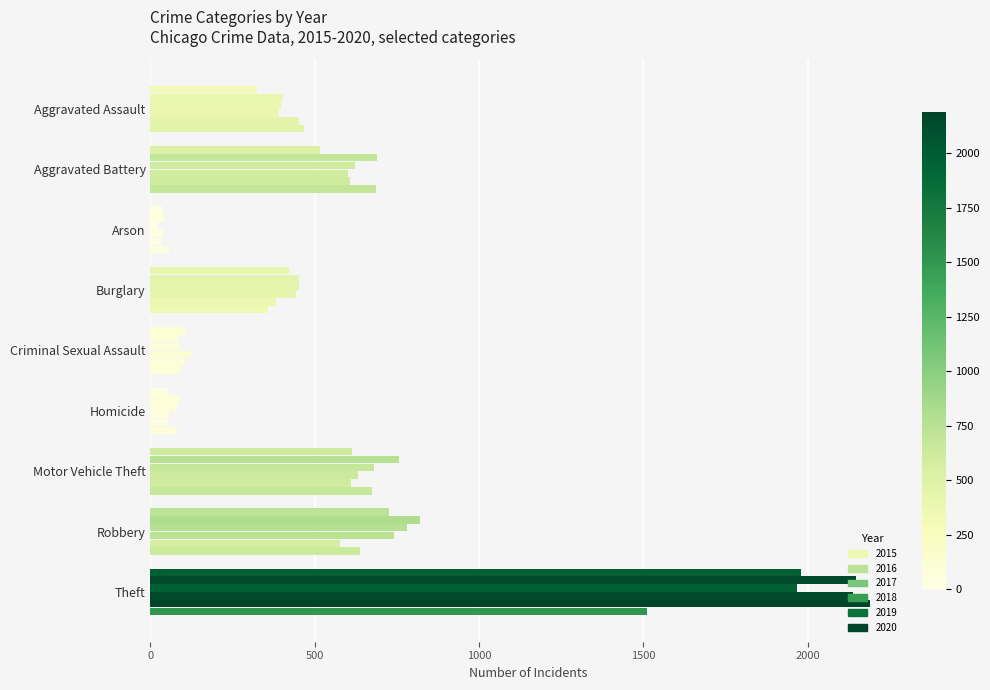

Count the number of categories in the chart.

9